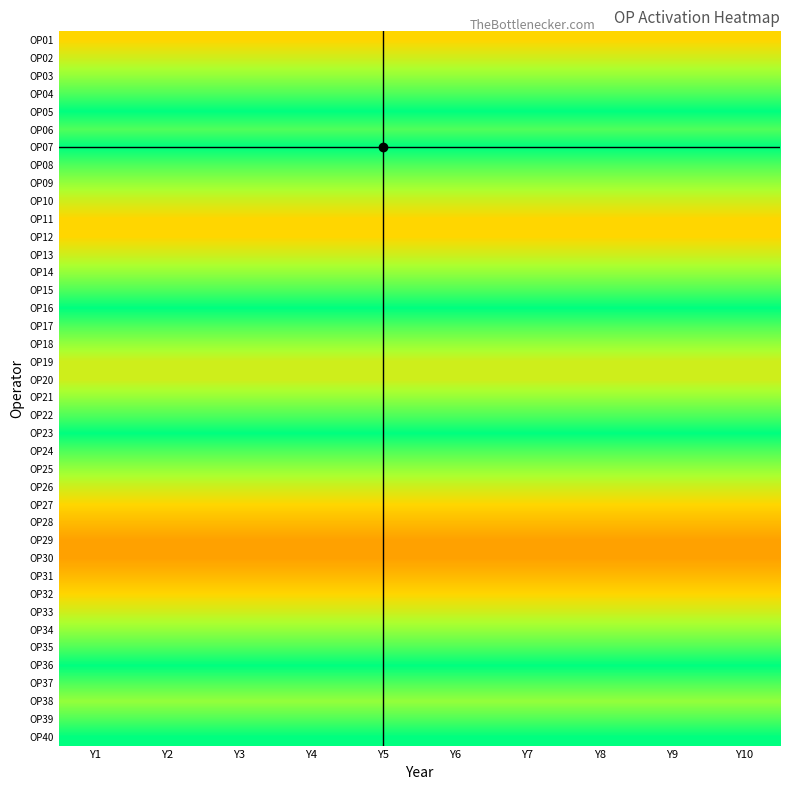

Which has a higher value, Y7 or Y3?

Y7